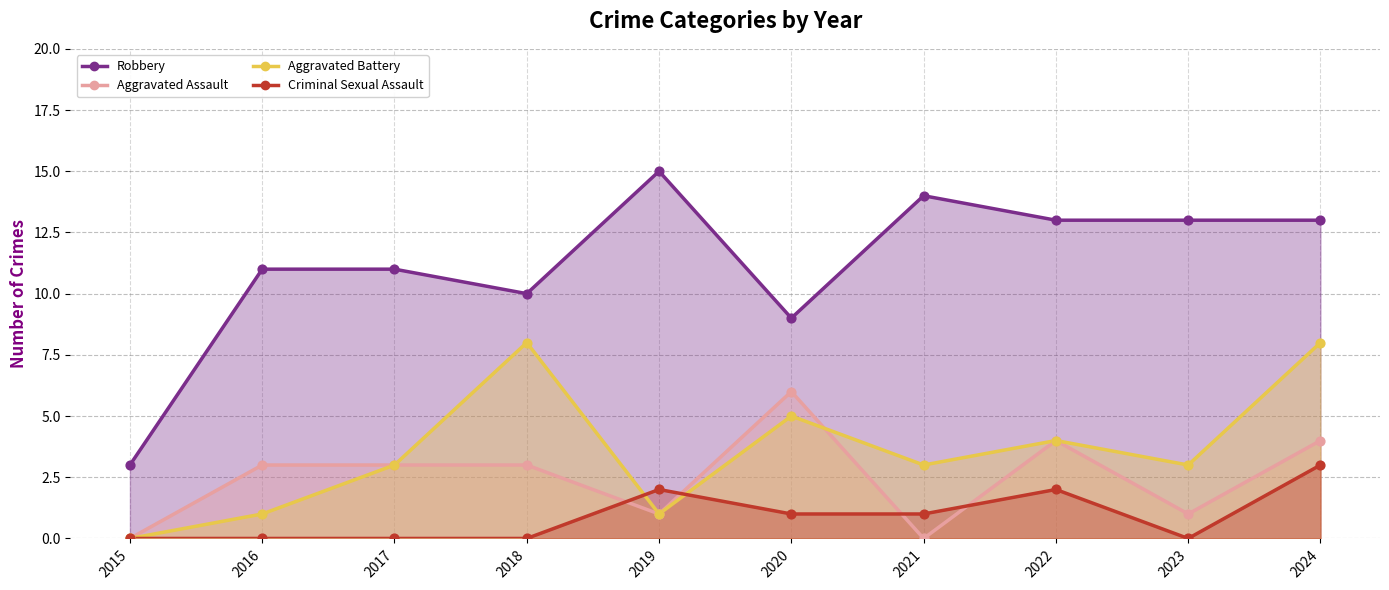

Which series has the largest total across all categories?

Robbery